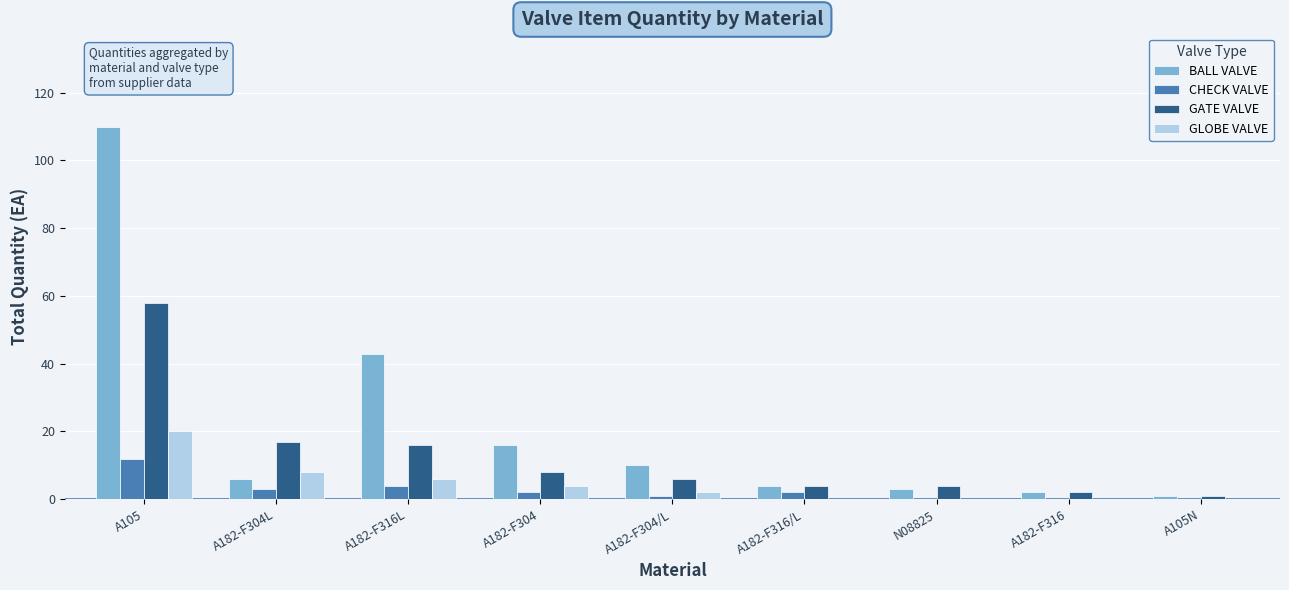

What is the total value across all series at A105?

200